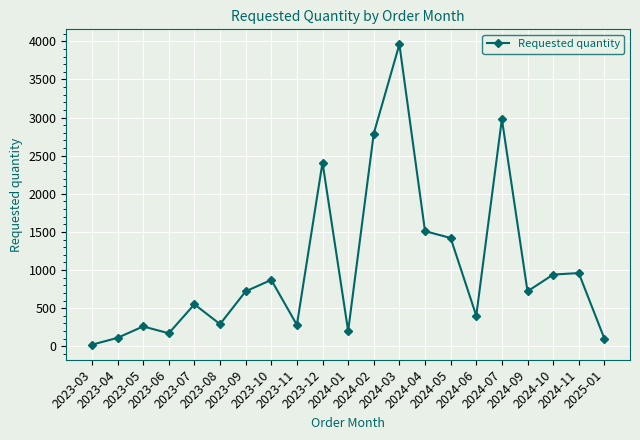

True or false: there are more than 2 points higher than both neighbors.

True